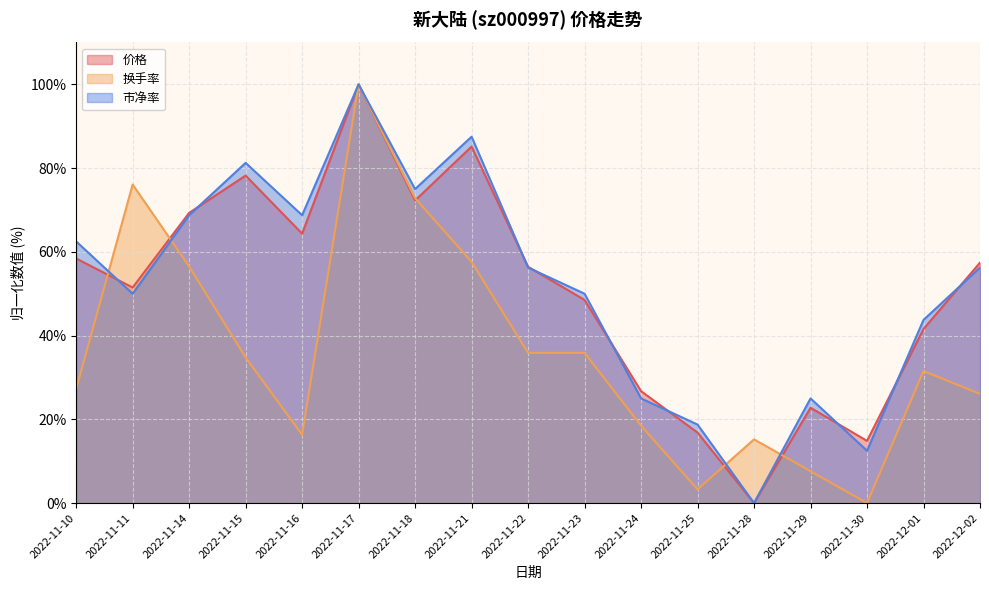

Which has a higher value, 2022-12-02 or 2022-11-29?

2022-12-02